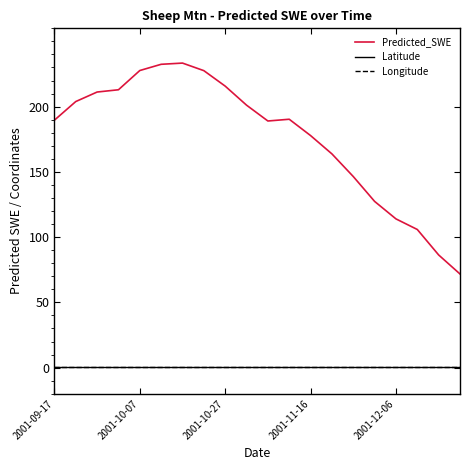

Which series has the largest total across all categories?

Predicted_SWE